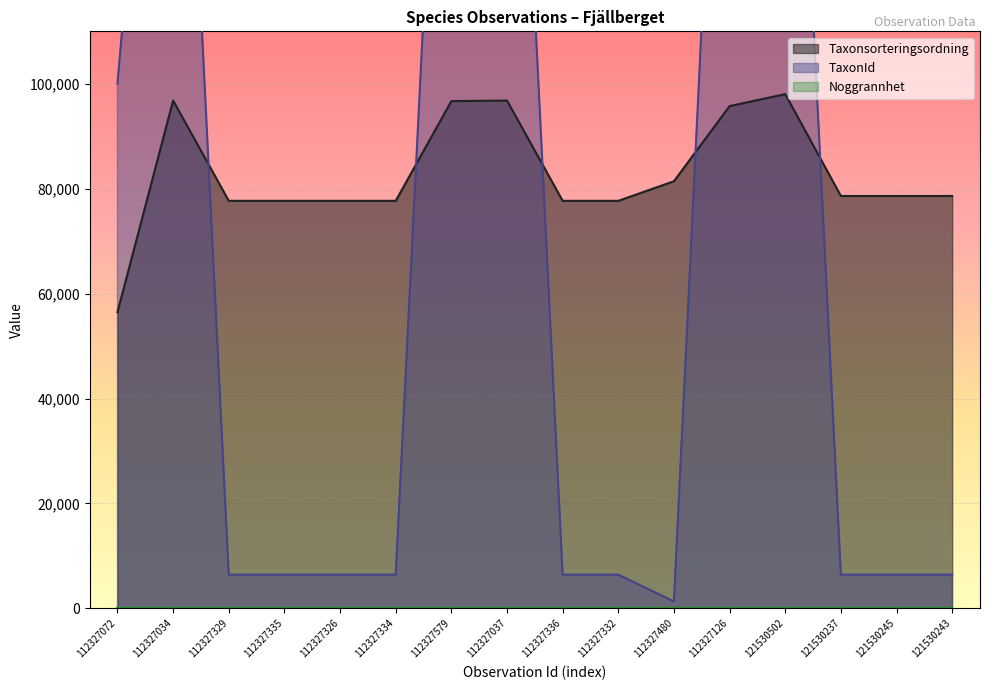

What is the value of the Taxonsorteringsordning point at the 8th from the left?

96803